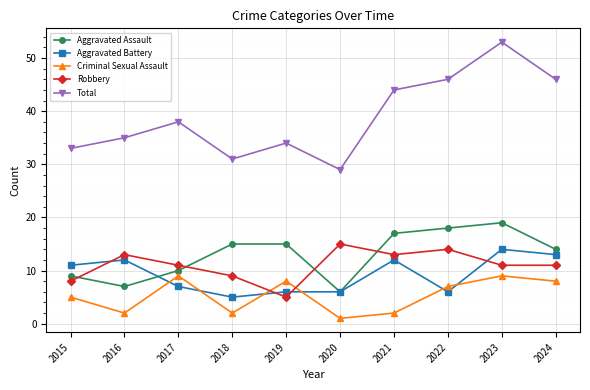

What is the difference between the highest and lowest values at 2024?

38